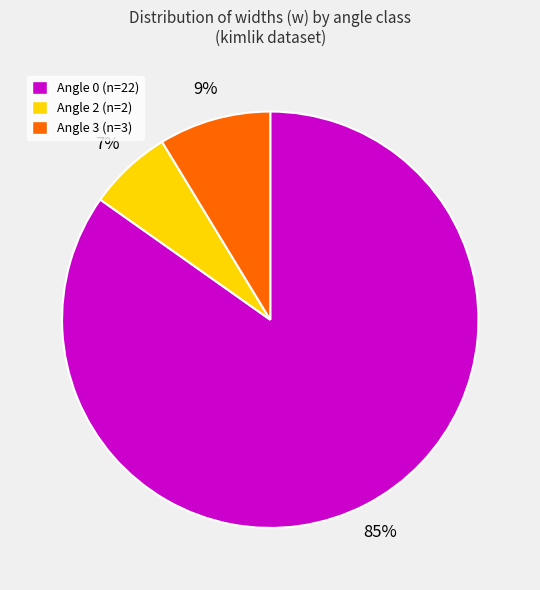

Between Angle 0 (n=22) and Angle 3 (n=3), which is larger?

Angle 0 (n=22)